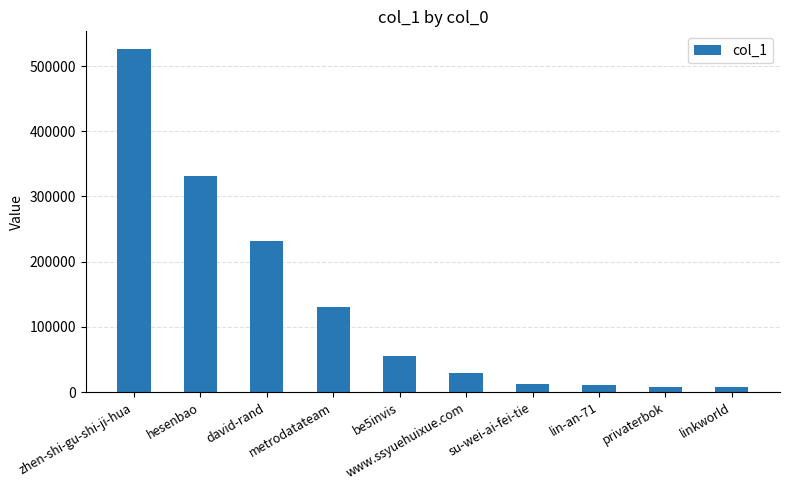

Count the number of data series in this chart.

1